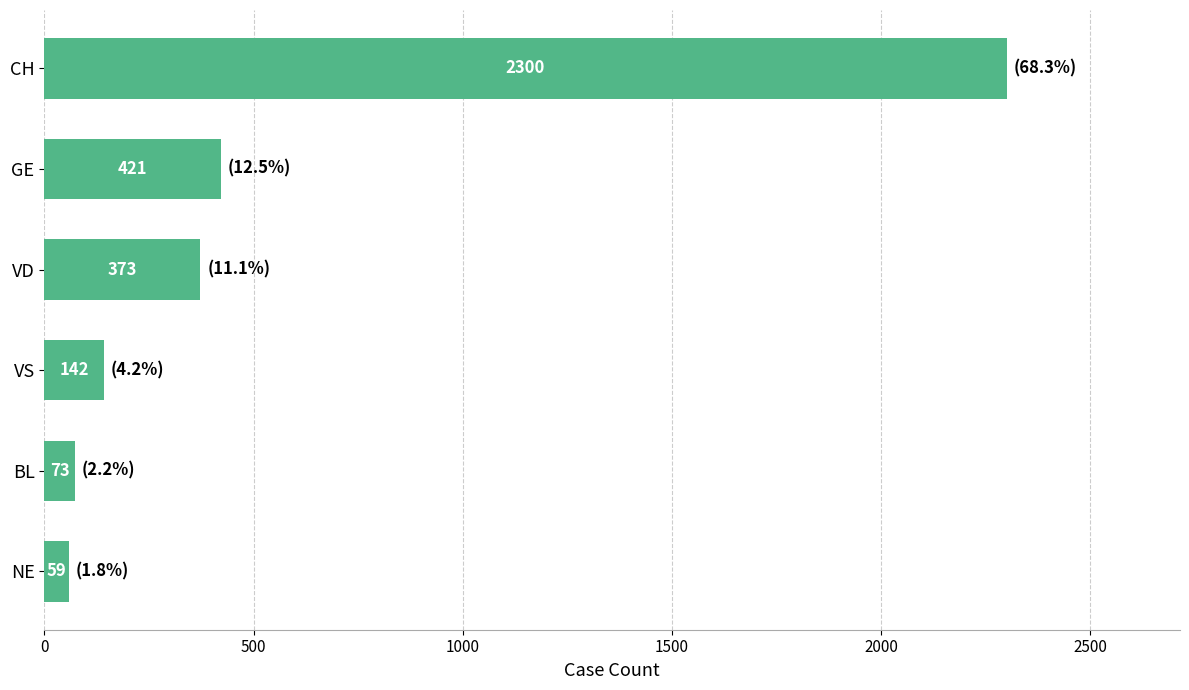

Count the number of categories in the chart.

6